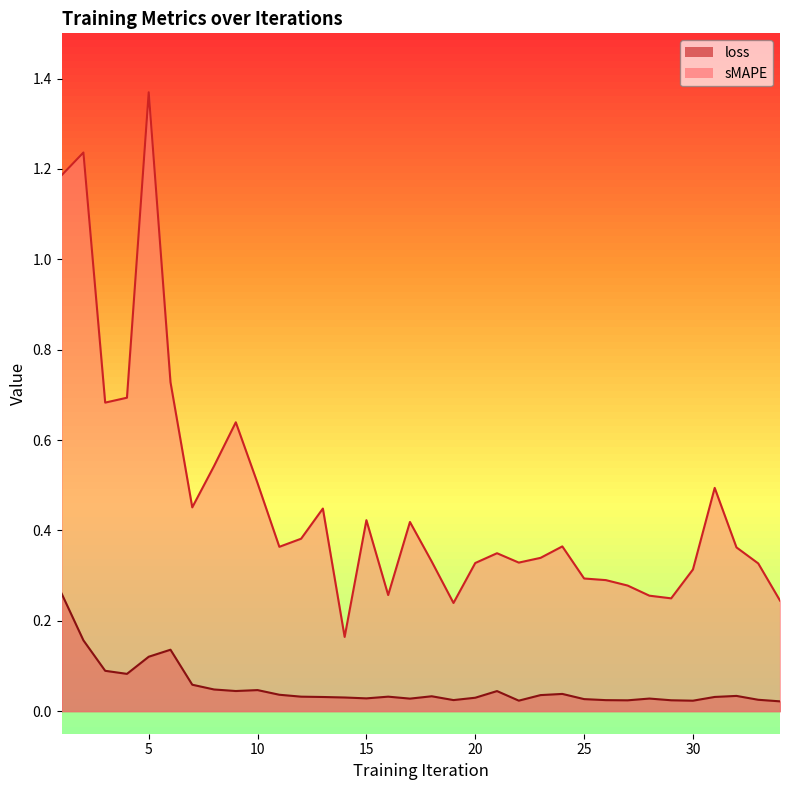

What is the average value of the loss series?

0.1